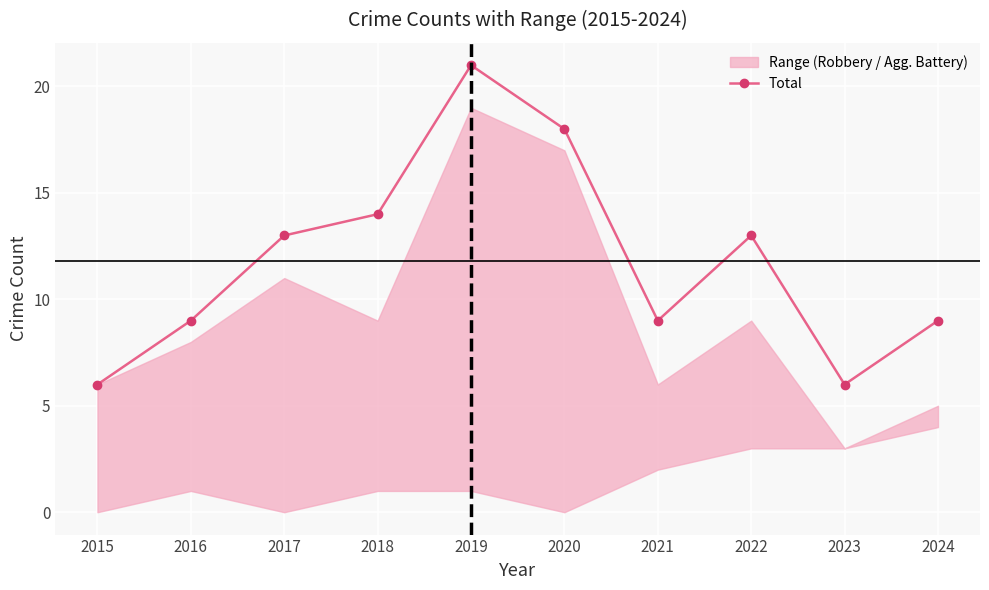

What is the minimum value shown in the chart?

6